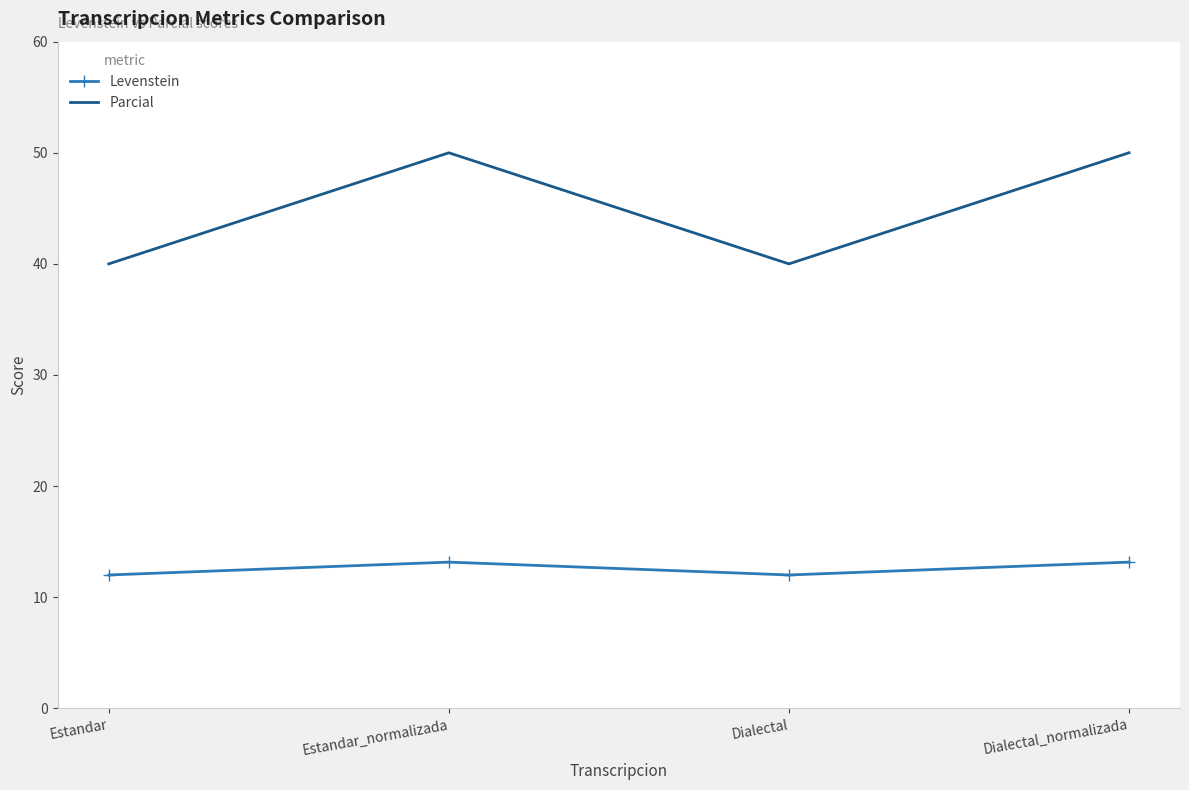

What is the lowest value of the Parcial series?

40.0